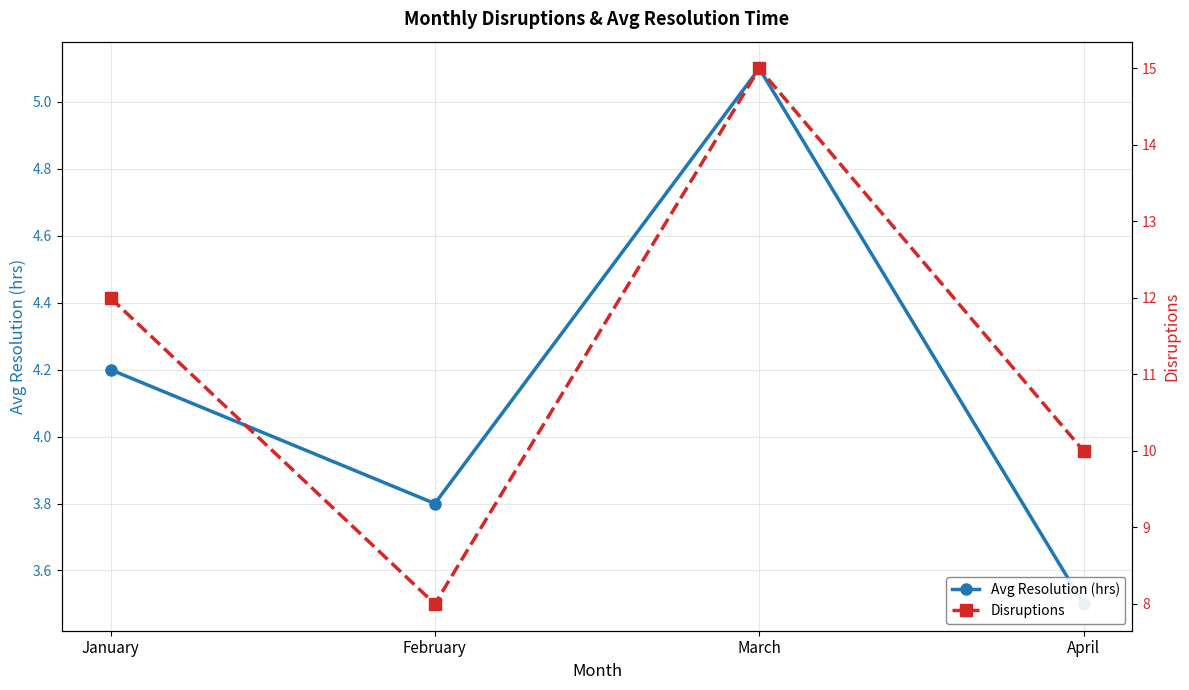

Which series changed the most between January and February?

Disruptions